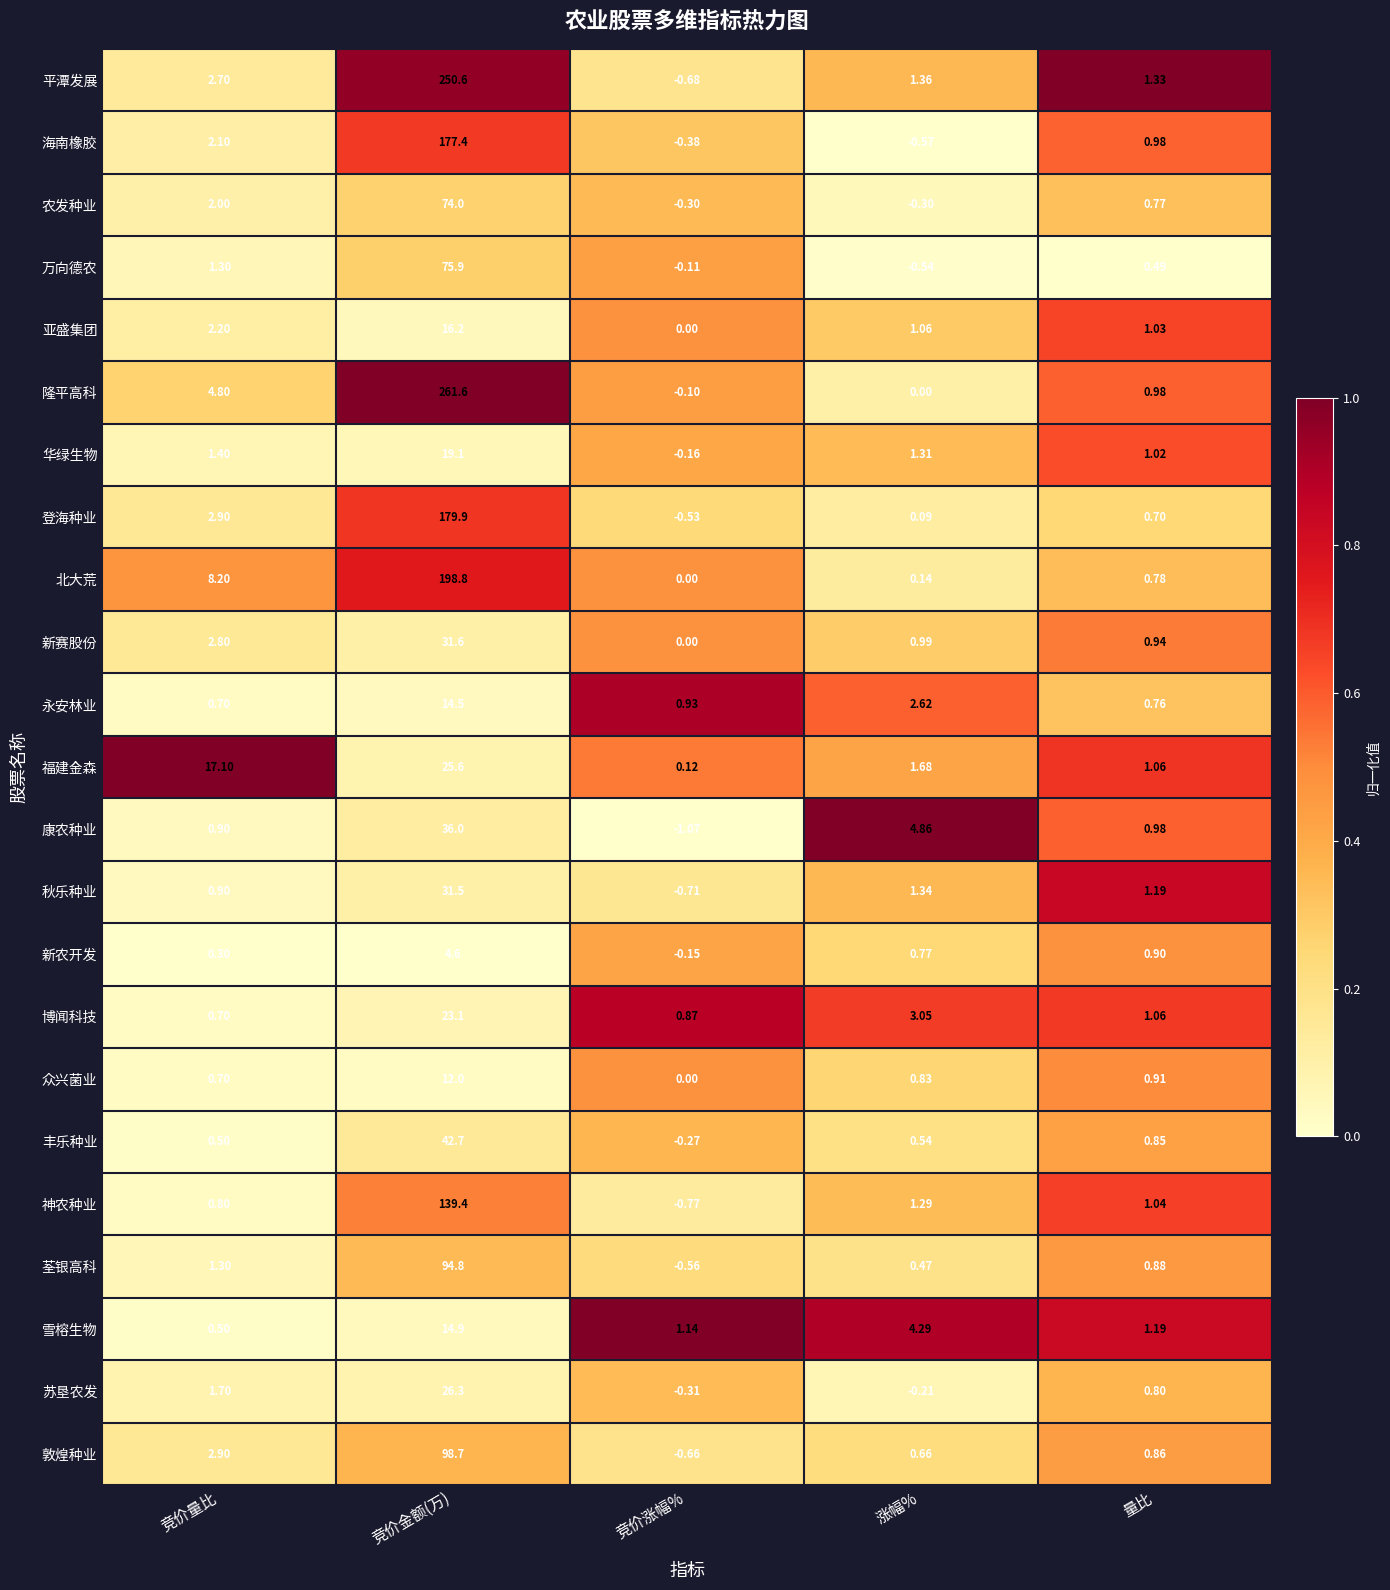

At which label is 农发种业 closest to 36?

竞价量比